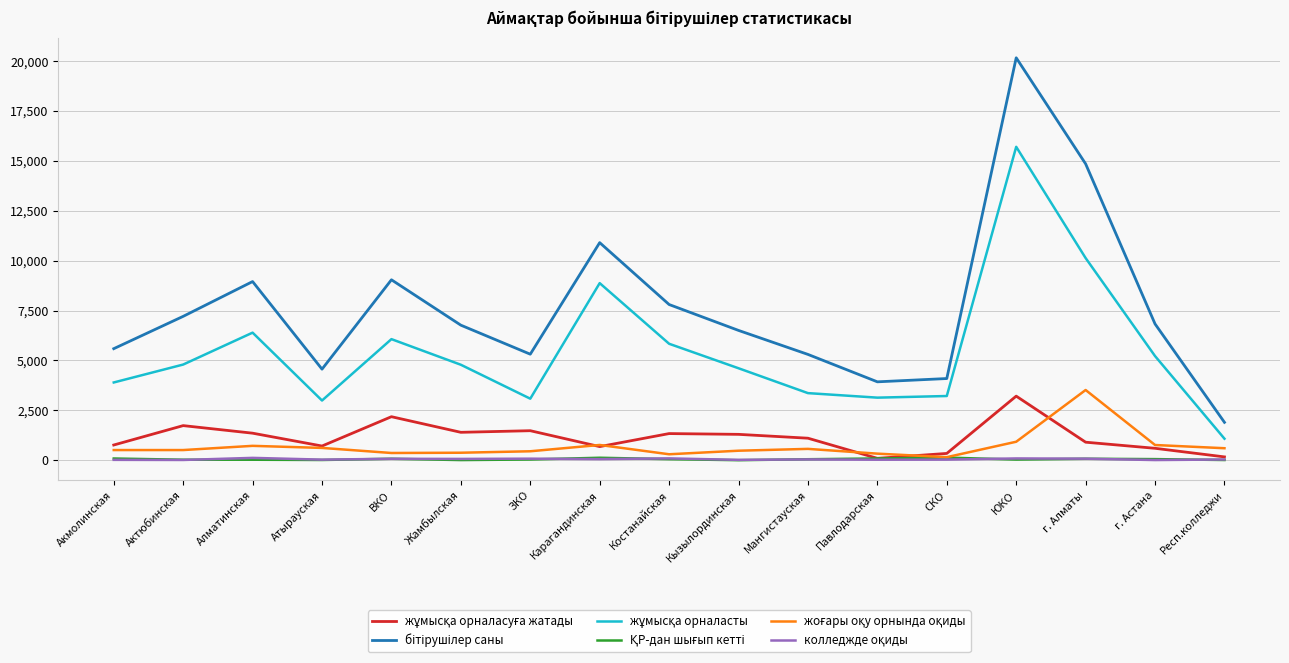

At which category is the sum across all series the highest?

ЮКО